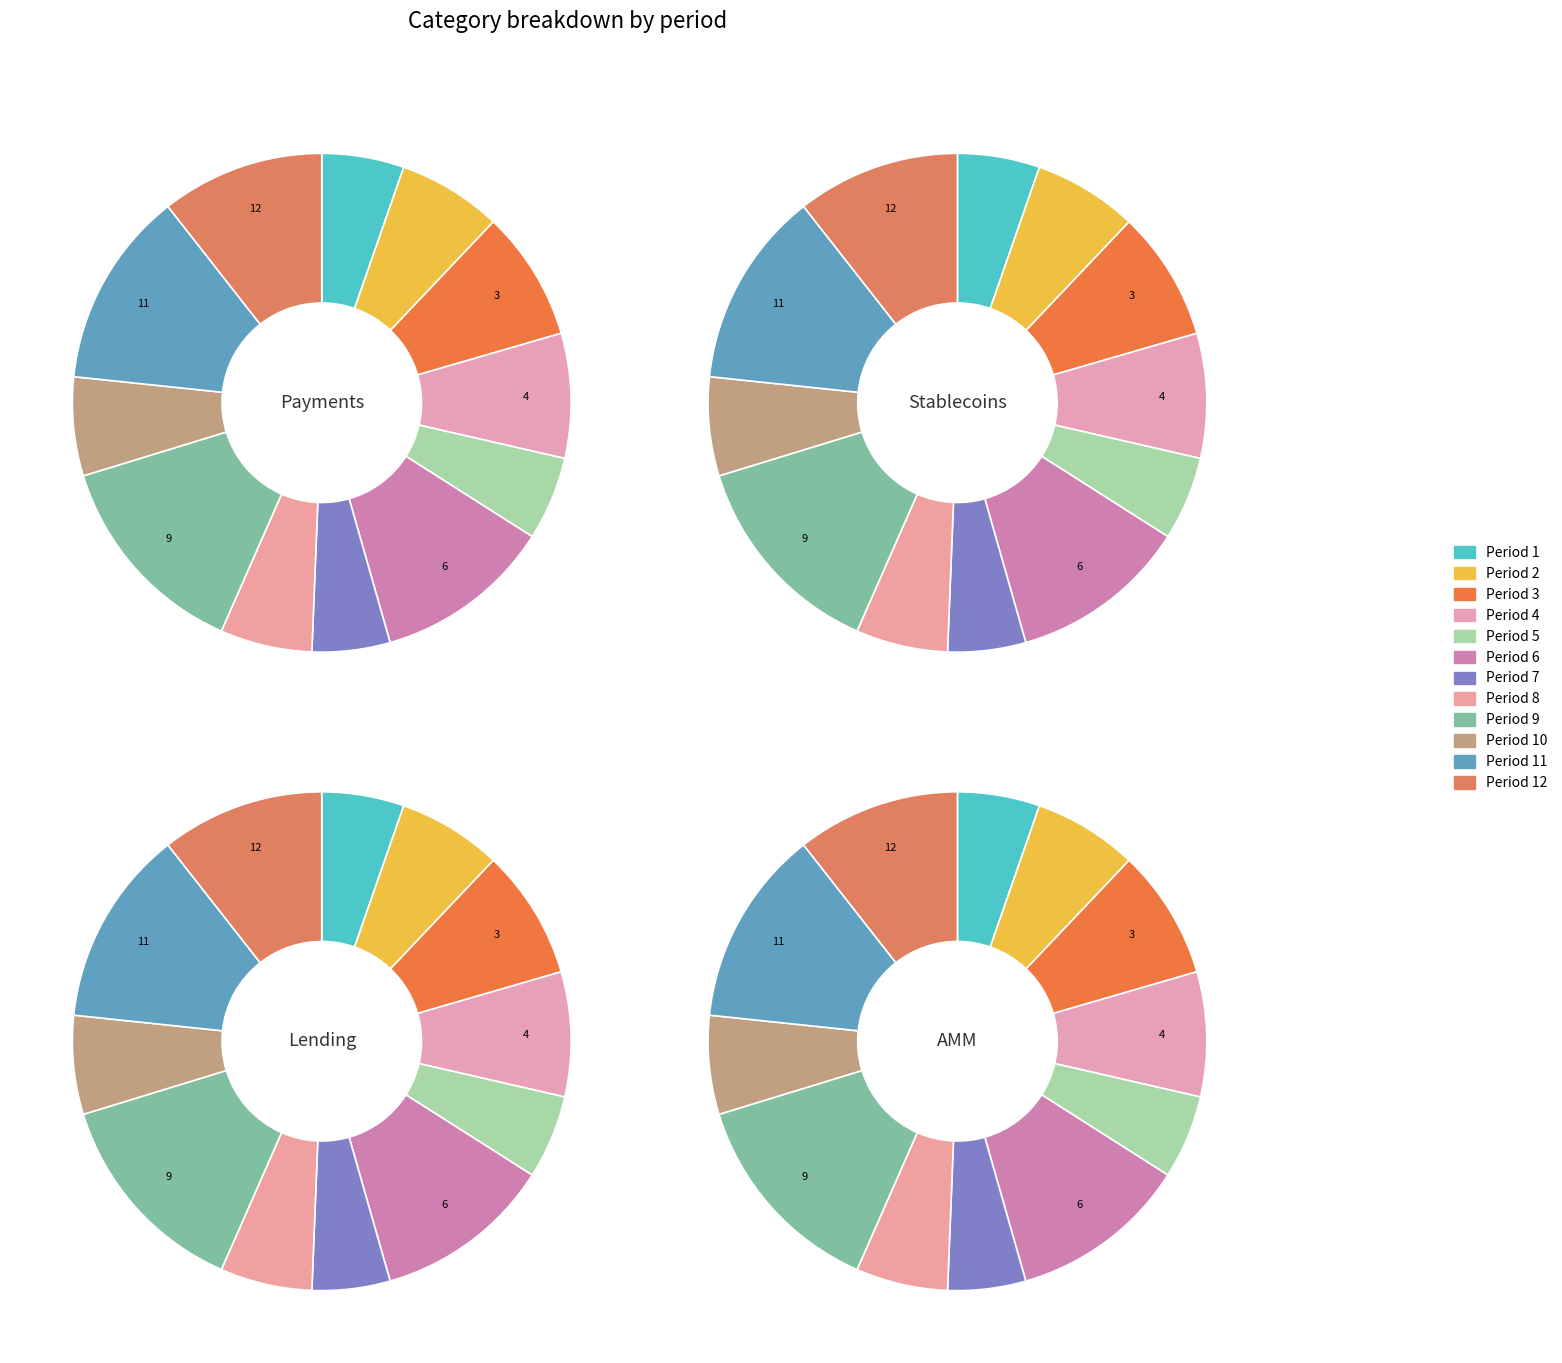

What portion of the pie excludes 6?

88.4%